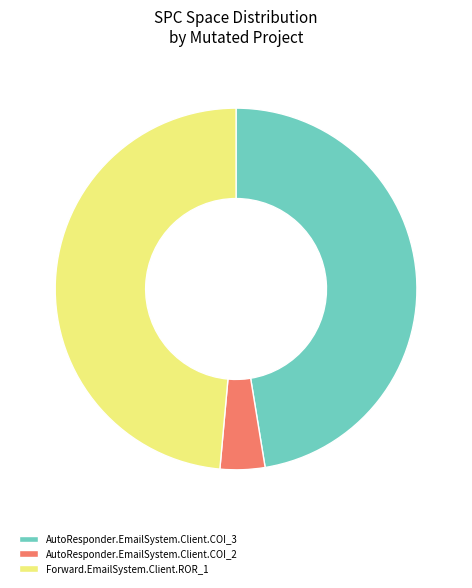

Combined, do Forward.EmailSystem.Client.ROR_1 and AutoResponder.EmailSystem.Client.COI_2 account for over 50%?

Yes